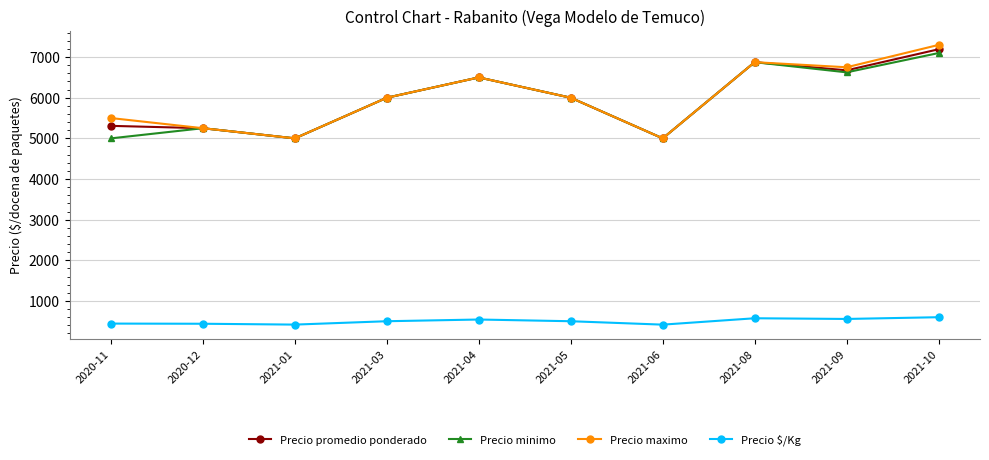

What is the spread (max minus min) of values at 2020-11?

5058